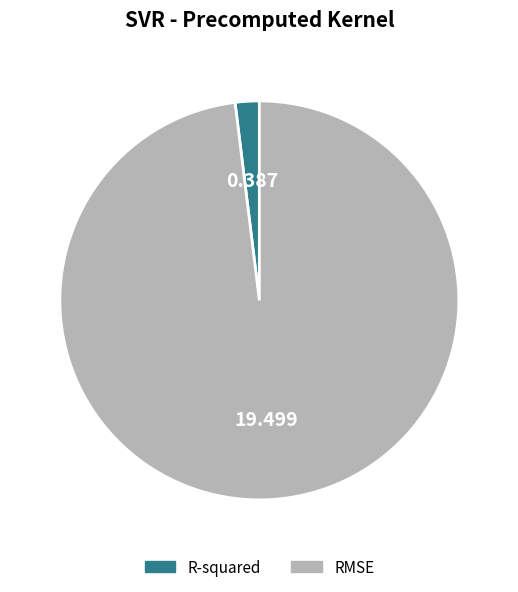

The RMSE slice represents 91% of the pie. True or false?

False